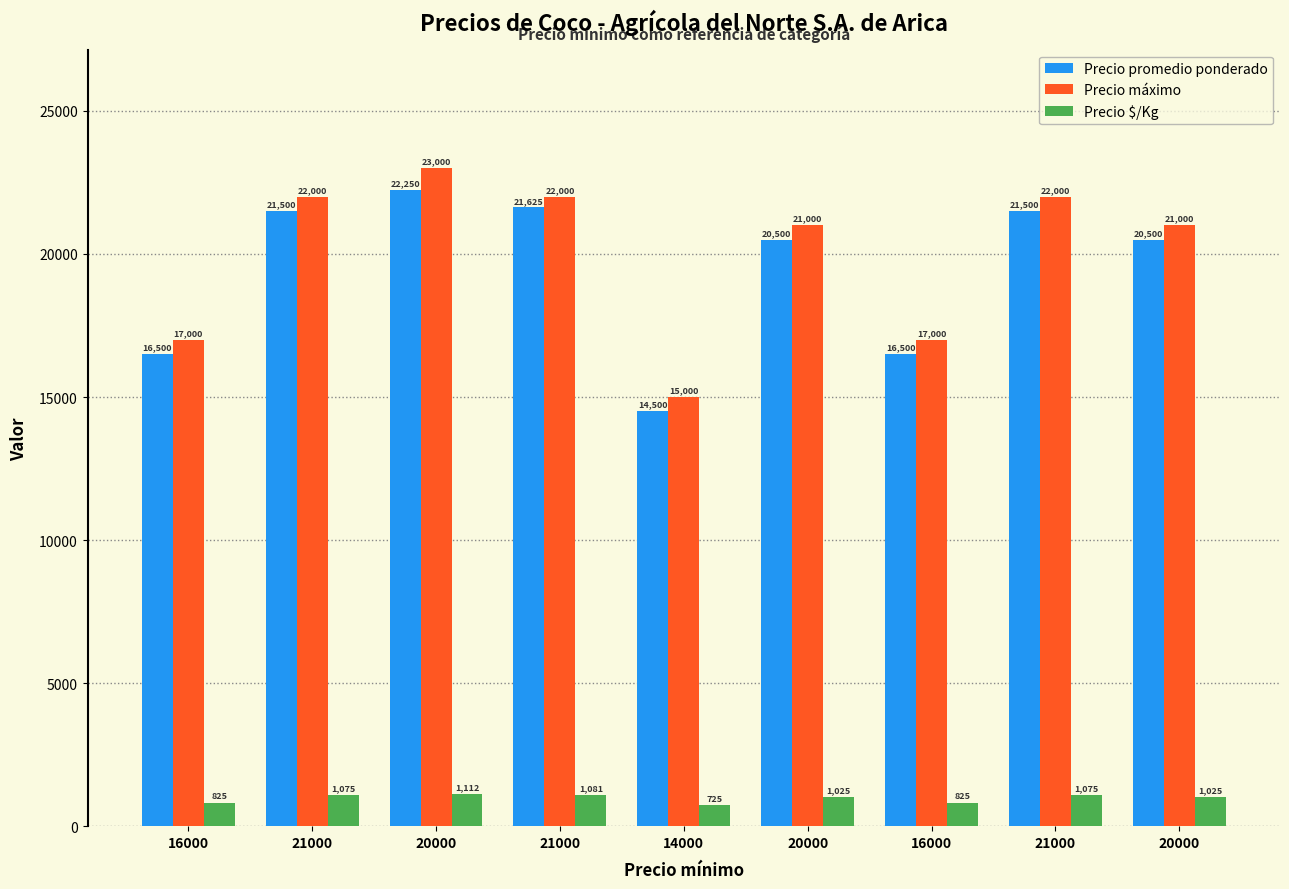

Rank the series at 20000 from lowest to highest value.

Precio $/Kg, Precio promedio ponderado, Precio máximo